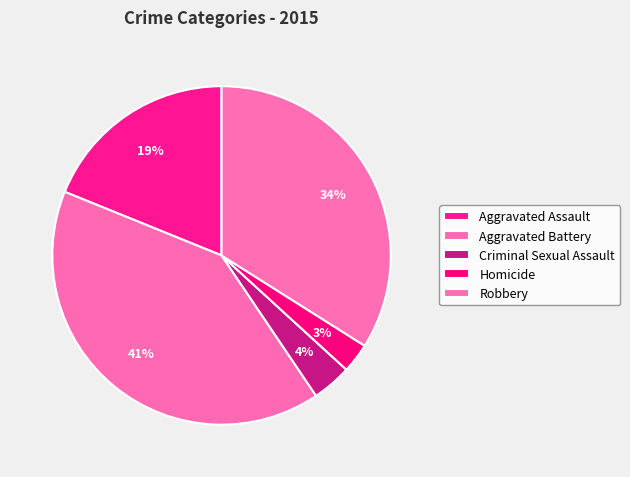

Is there a majority slice in this chart?

No